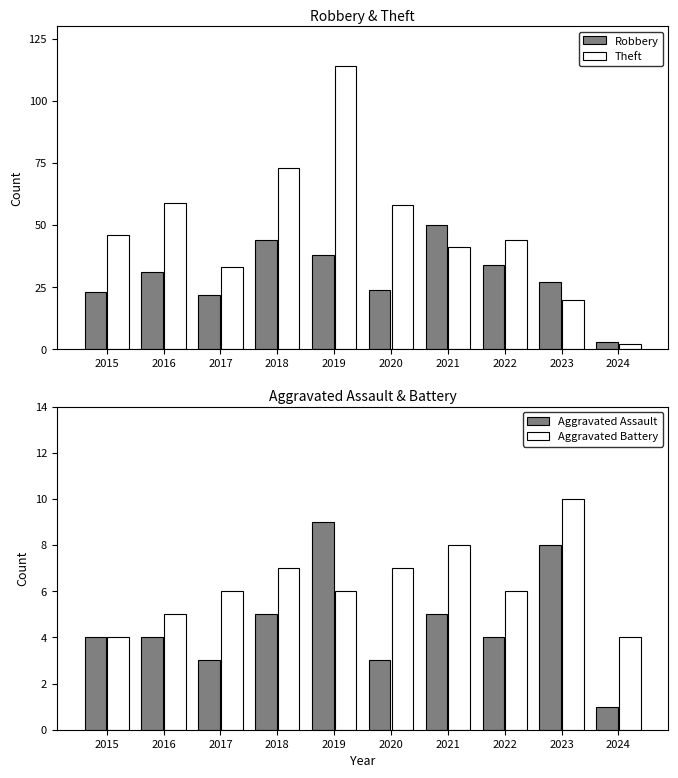

Is it true that Robbery equals 38 at 2019?

True